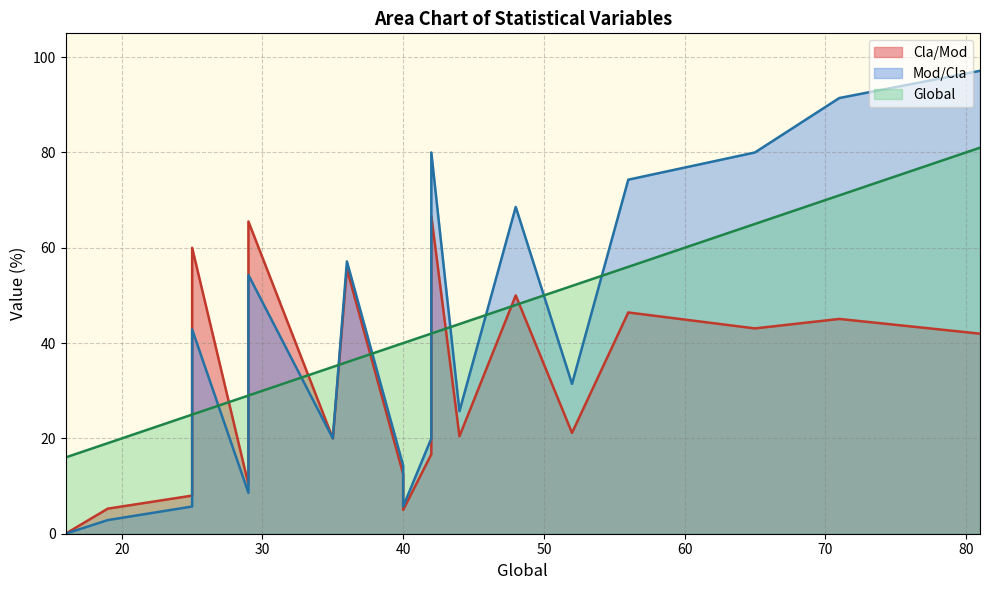

True or false: Mod/Cla has more than 1 interior local peaks.

True